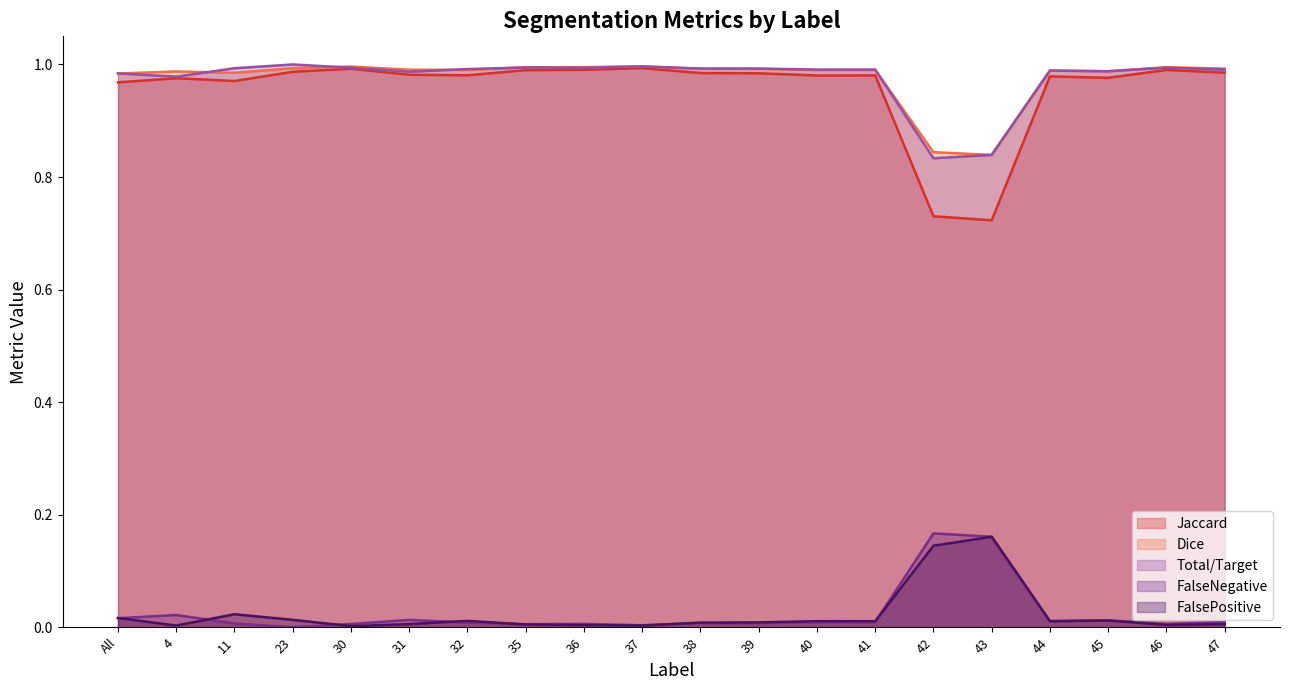

Which label corresponds to the largest value in the chart?

23